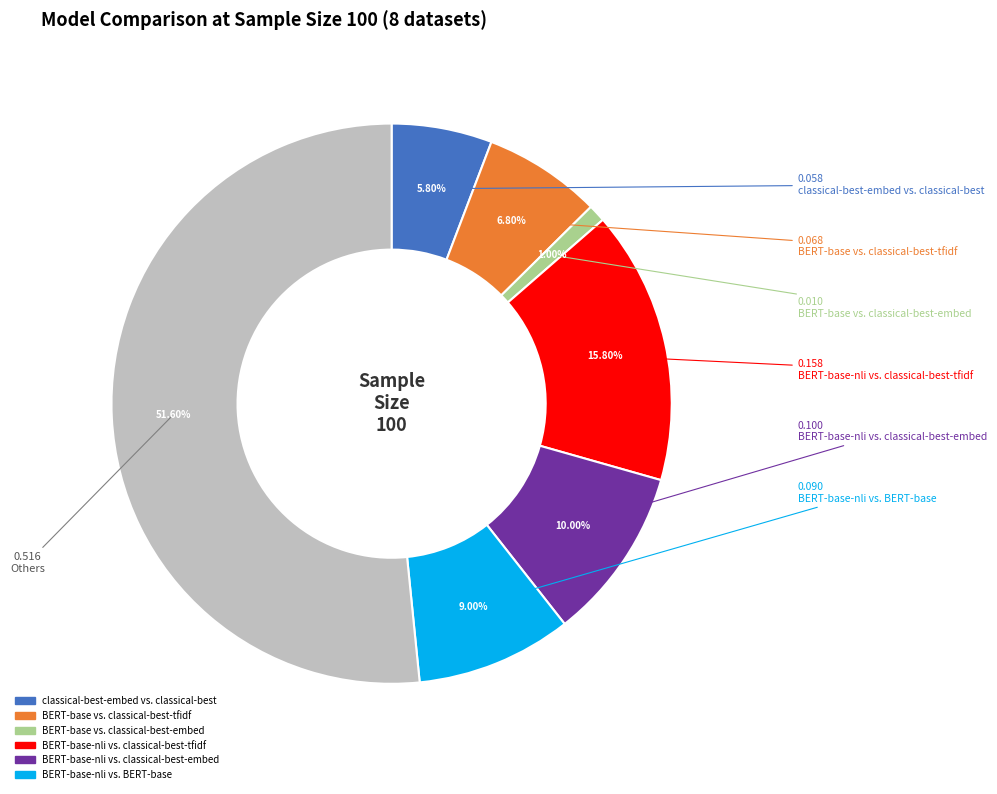

Is there any slice that represents more than half of the pie?

Yes